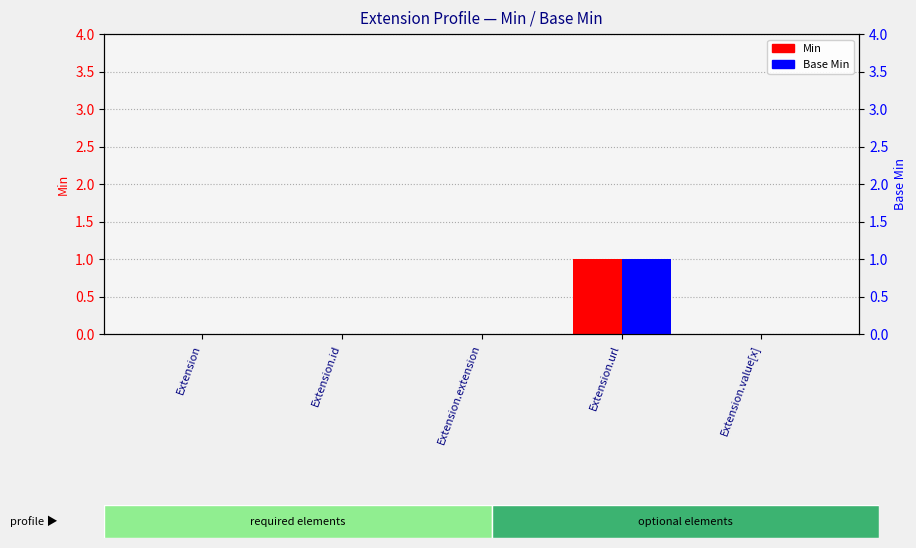

At which label is Min closest to 0?

Extension